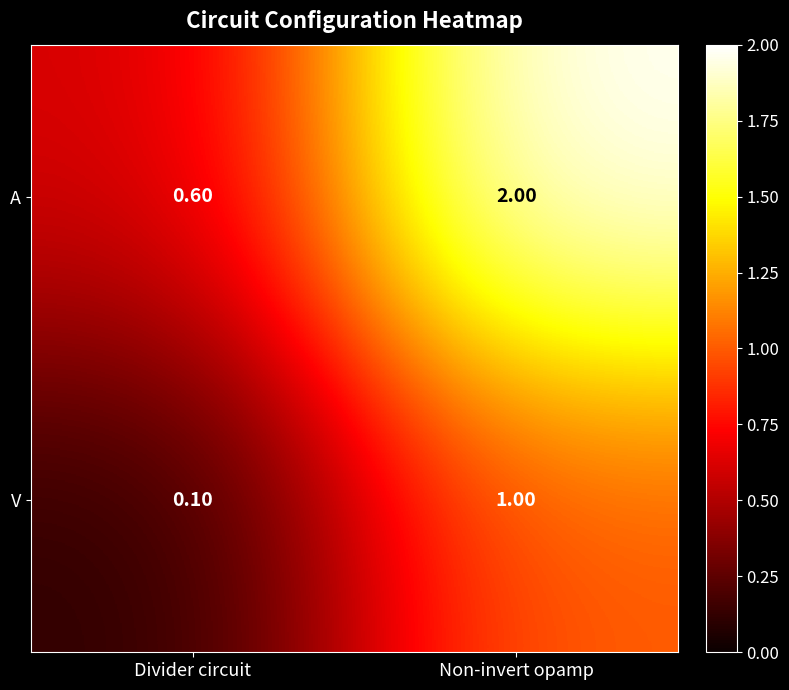

What is the sum of the V values at Divider circuit and Non-invert opamp?

1.1